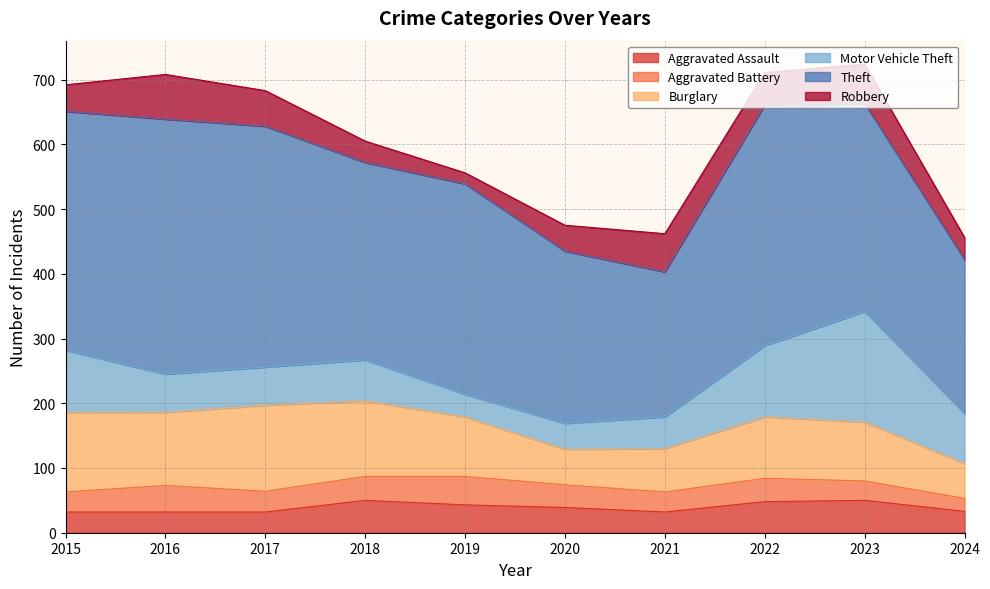

What is the difference between the highest and lowest values at 2018?

272